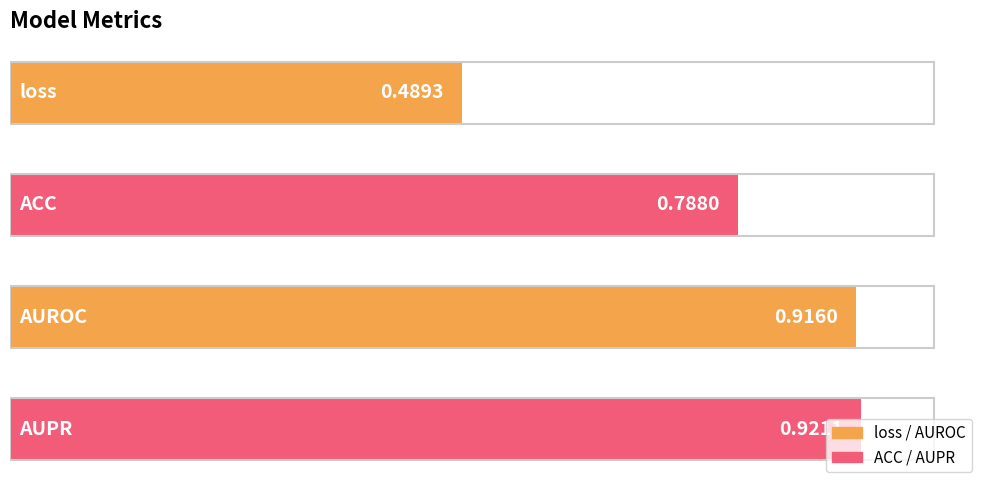

What is the sum of all values?

3.1